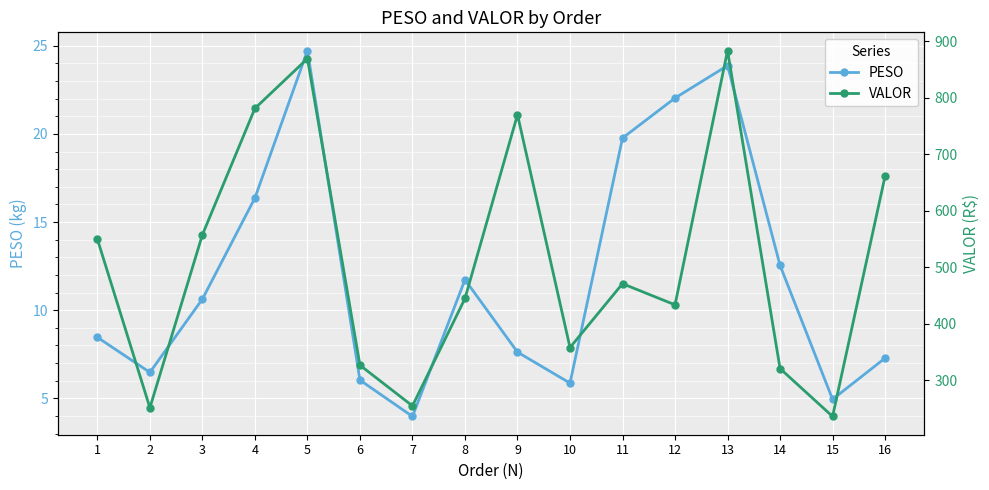

True or false: VALOR has a value of 470.6 at 11.

True